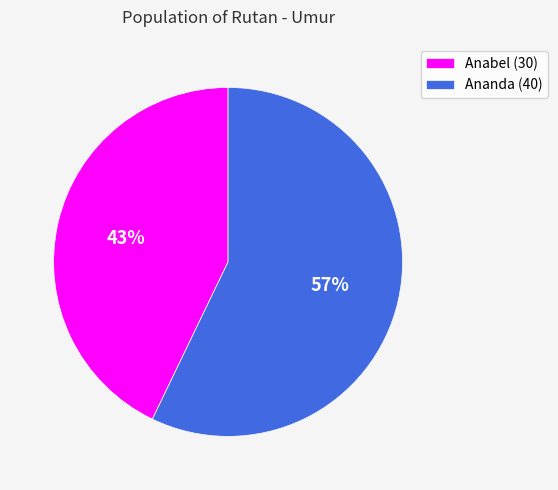

The Ananda (40) slice represents 57% of the pie. True or false?

True